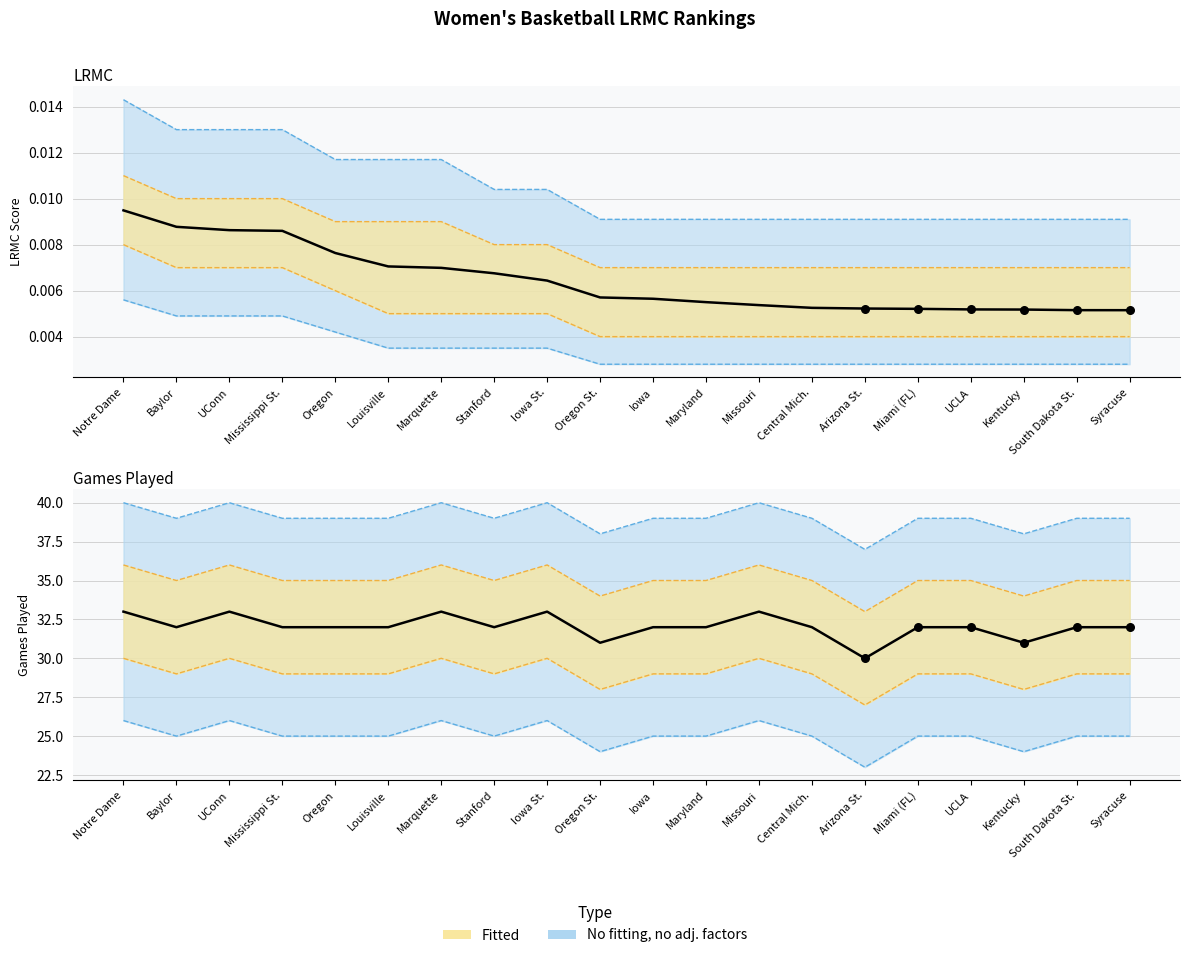

Which series contains the lowest Y value?

LRMC